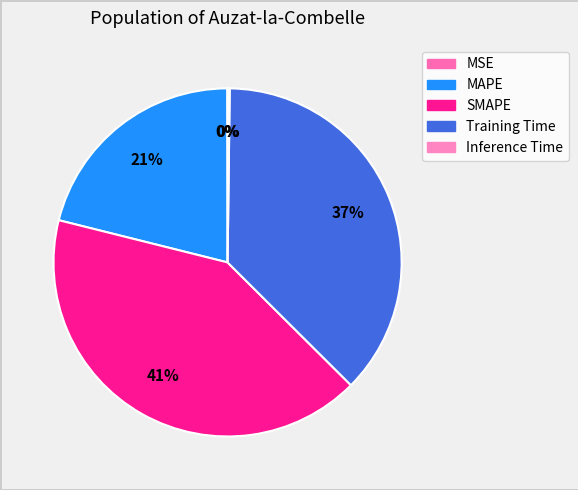

To the nearest percent, what is the combined percentage of Training Time and MAPE?

58%